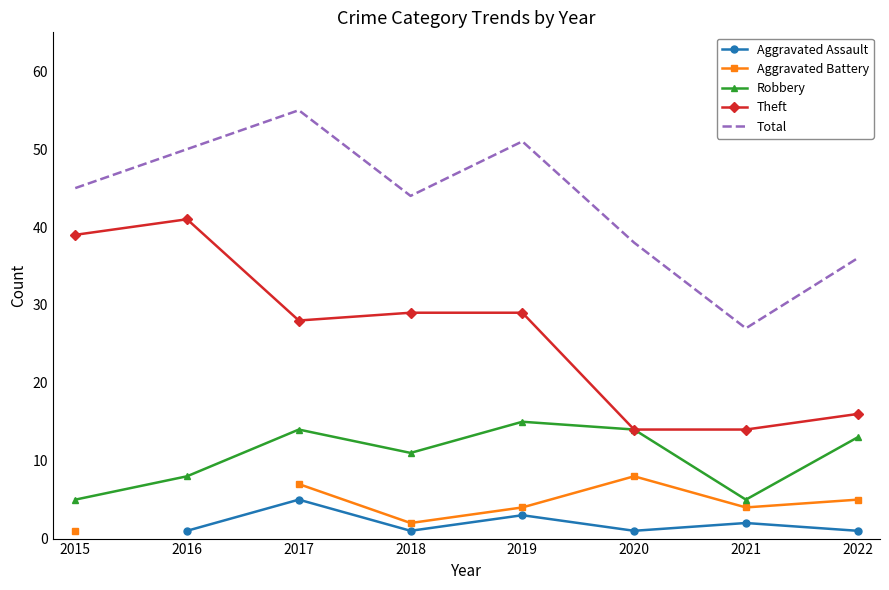

What is the highest value of the Theft series?

41